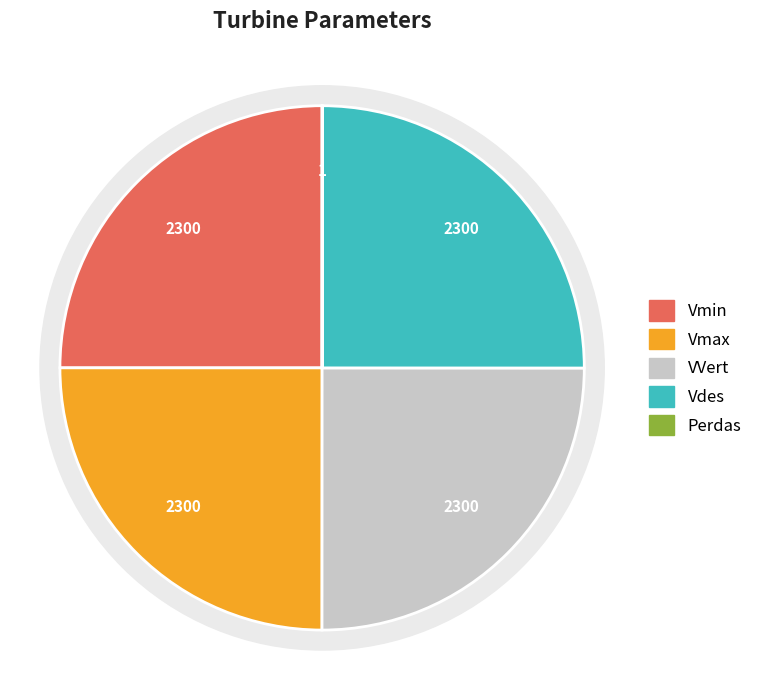

How many segments does this pie chart have?

5